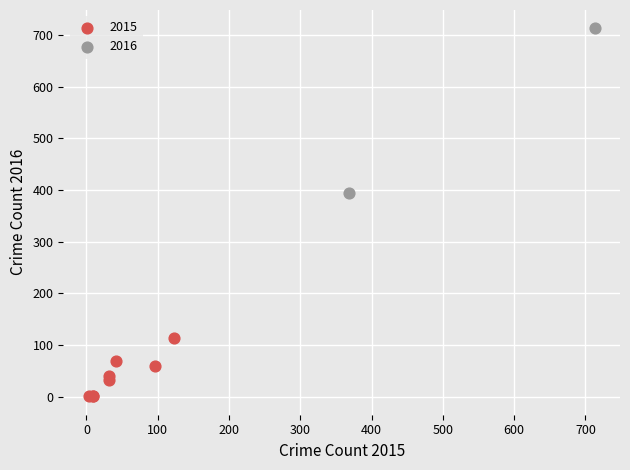

Which series contains the highest Y value?

2016